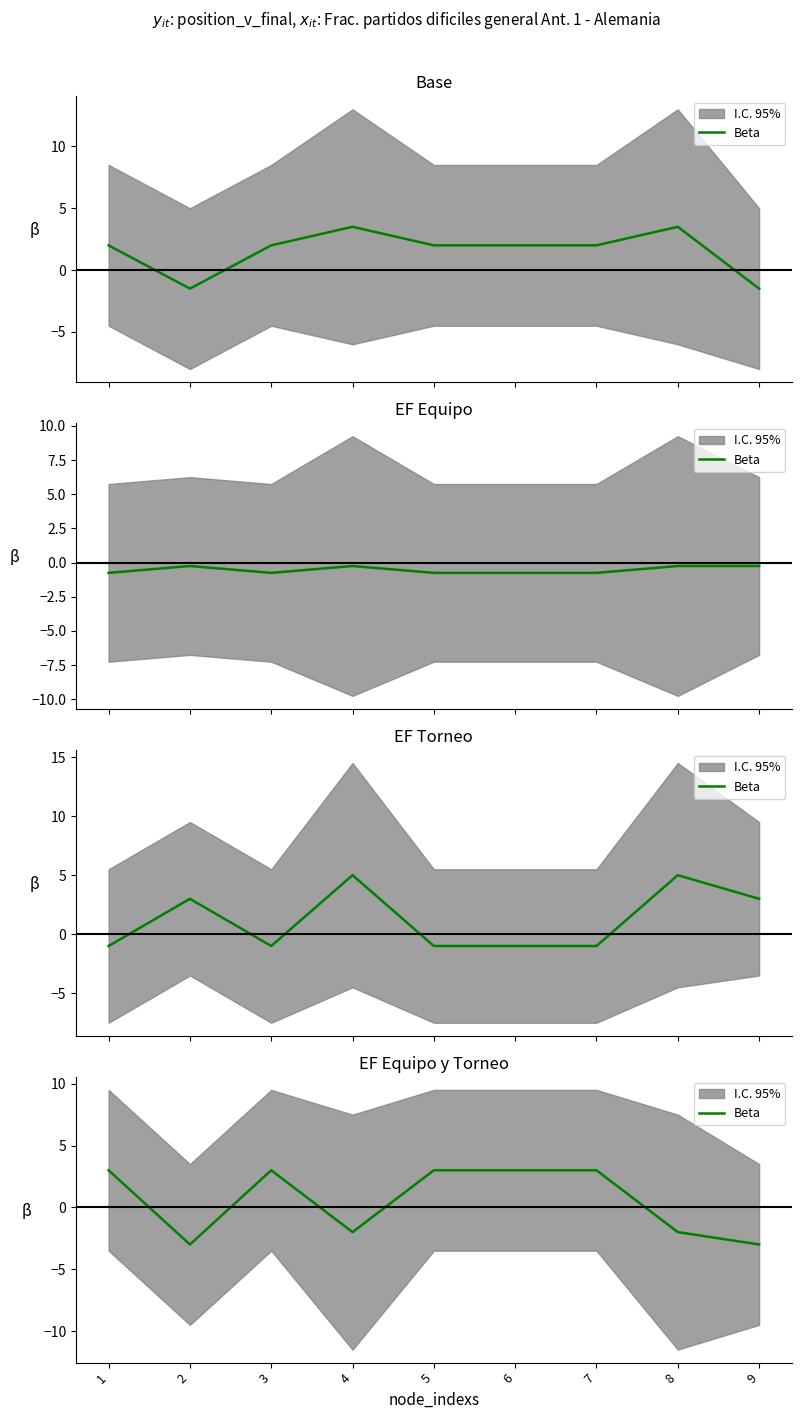

List the labels in order of value, smallest first.

2, 9, 4, 8, 1, 3, 5, 6, 7